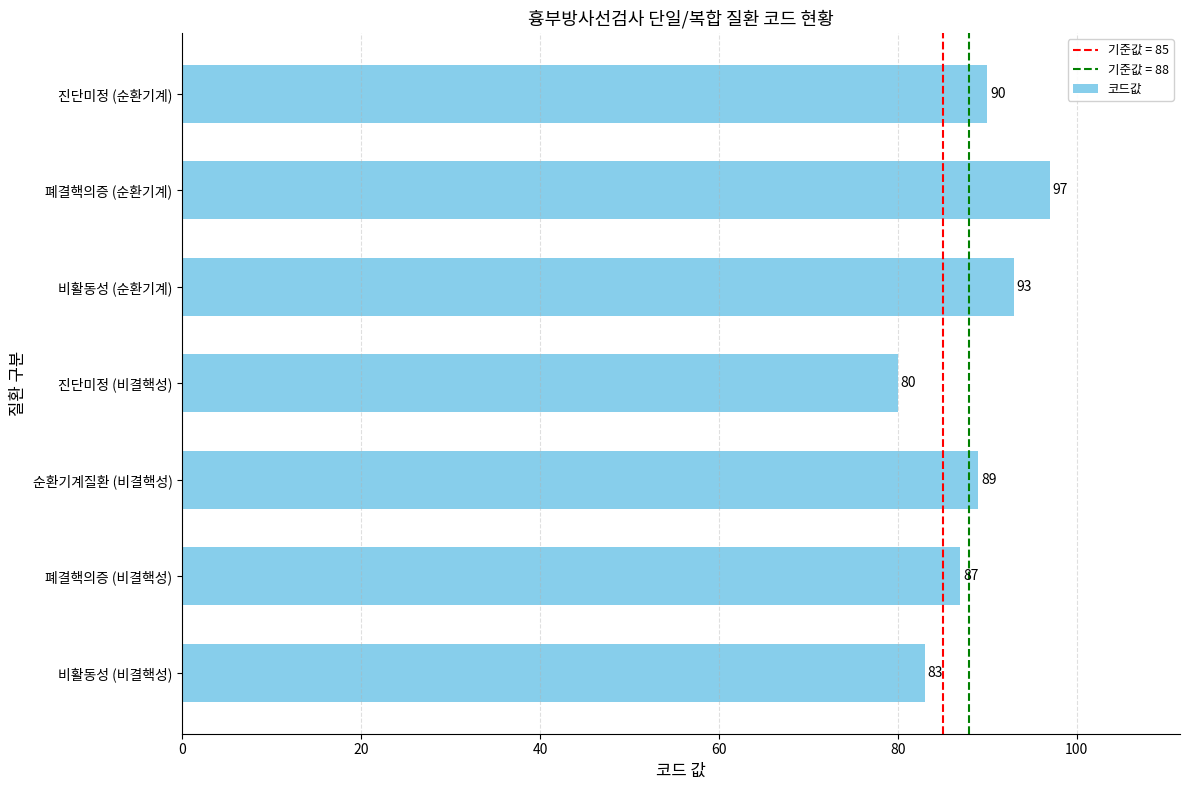

True or false: the data shows 90 at 진단미정 (순환기계).

True